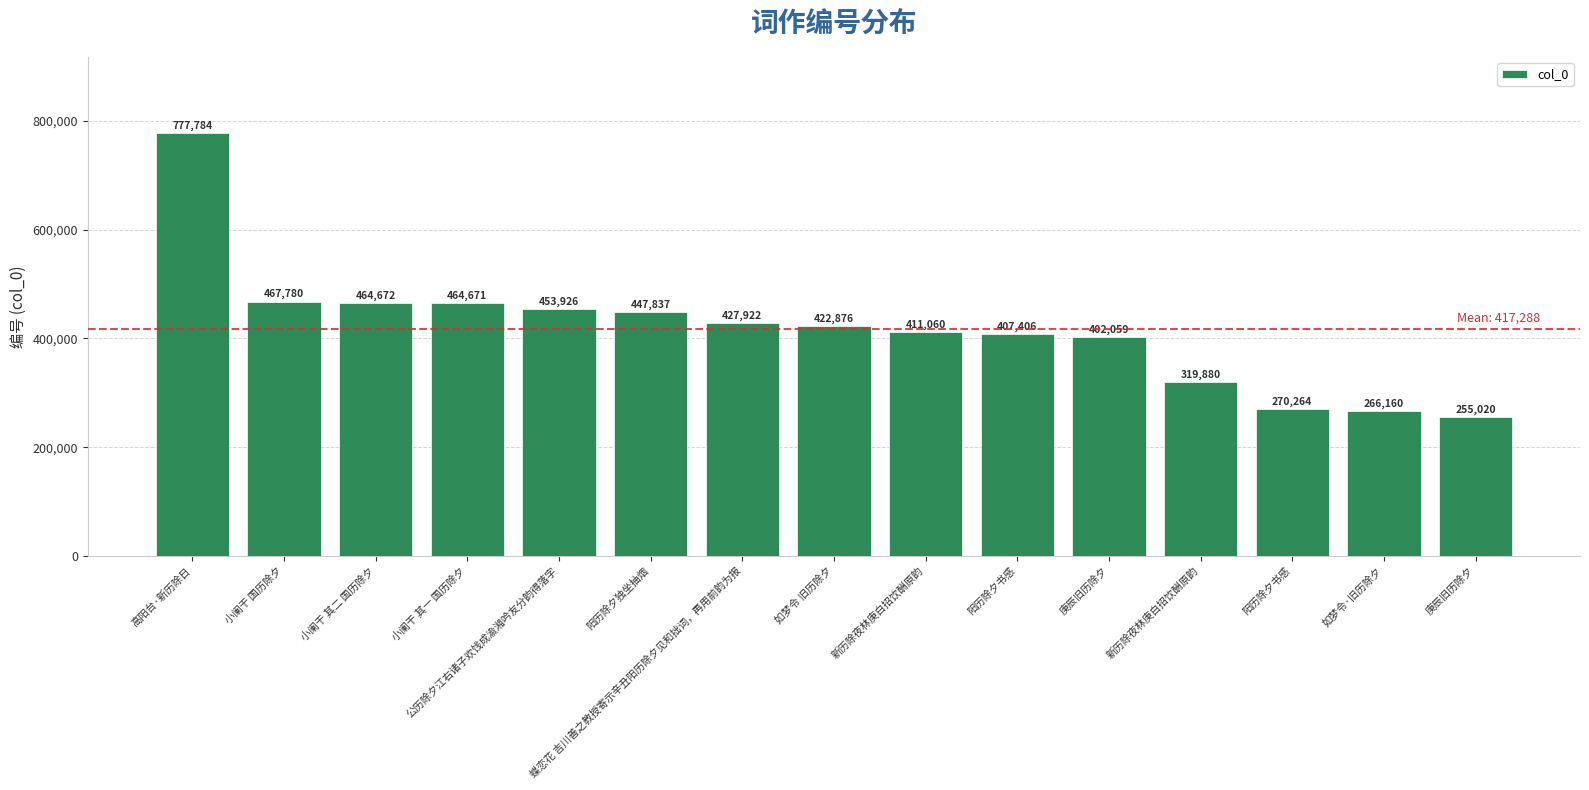

At which label is the value closest to 516402?

小阑干 国历除夕